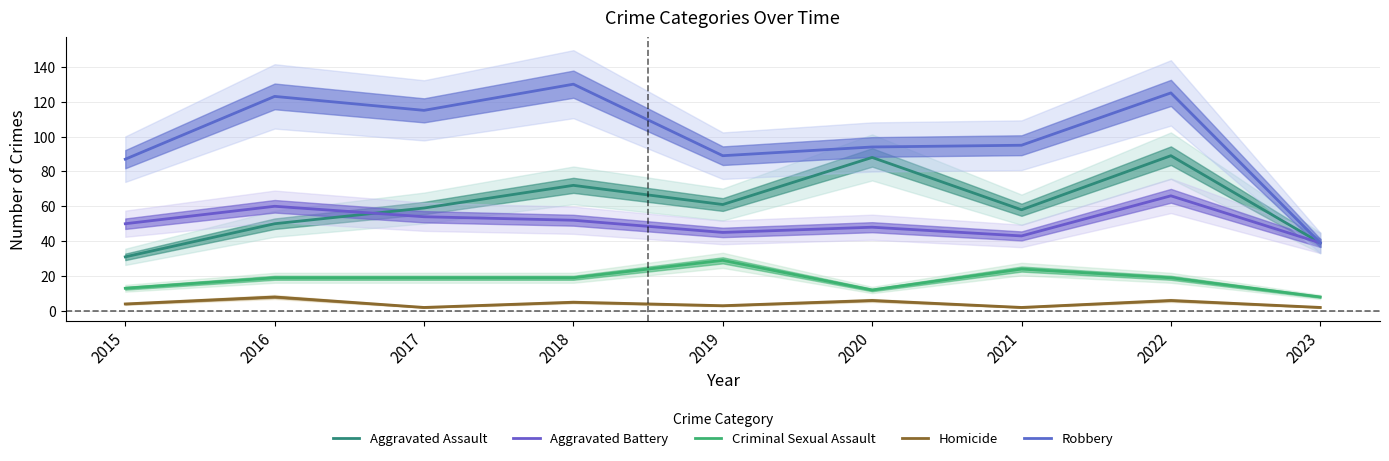

The value of Homicide at 2016 is 12. True or false?

False